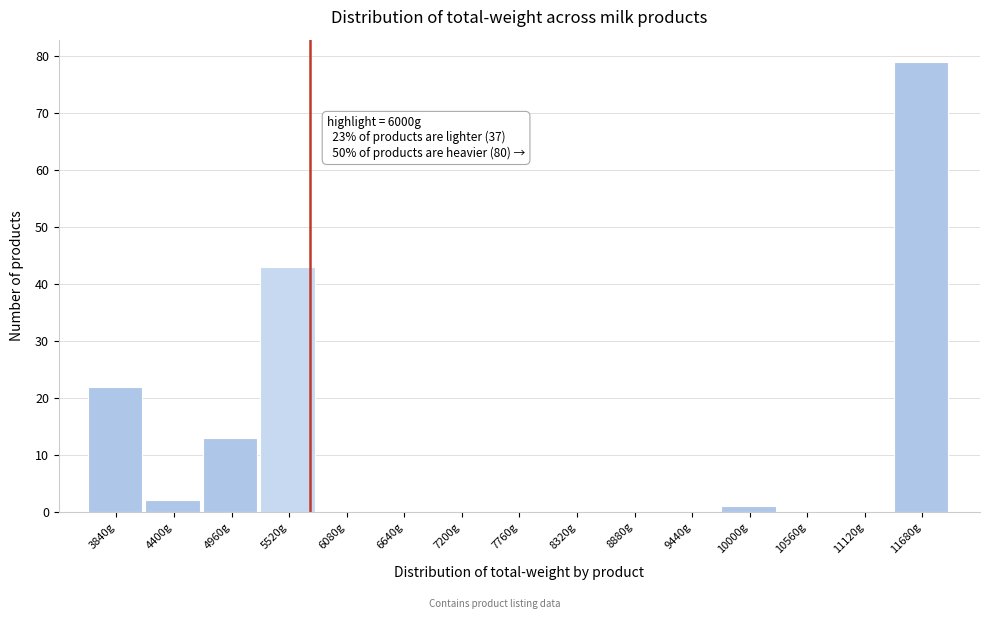

Reading right to left, extract all data points from this chart.

11680g=79	11120g=0	10560g=0	10000g=1	9440g=0	8880g=0	8320g=0	7760g=0	7200g=0	6640g=0	6080g=0	5520g=43	4960g=13	4400g=2	3840g=22